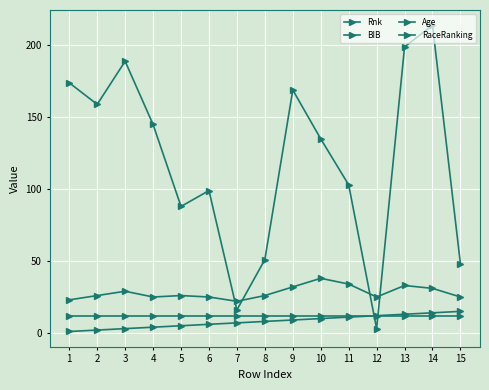

Count the number of data series in this chart.

4